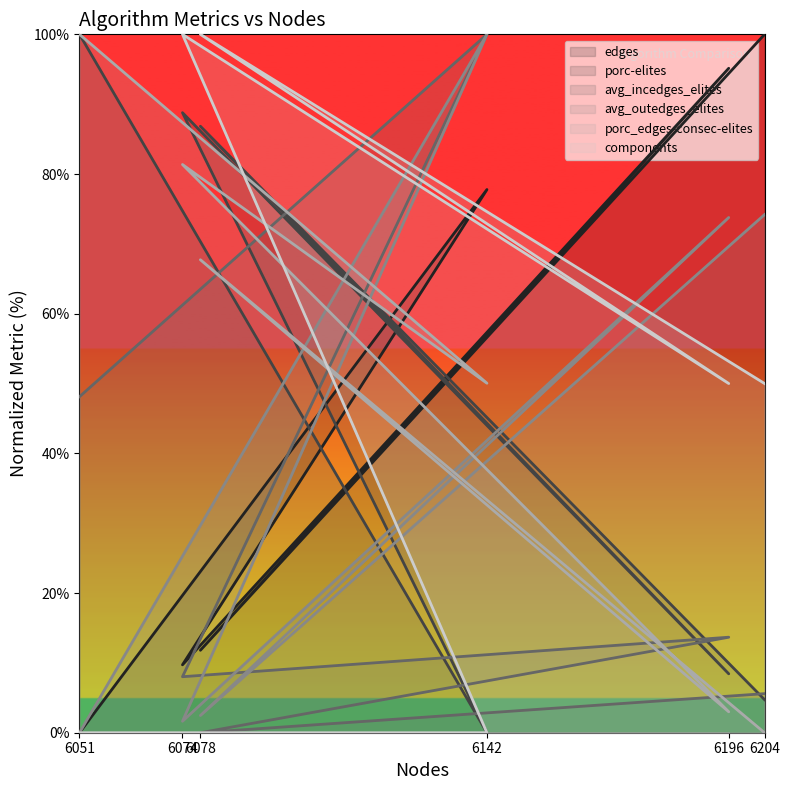

Which series has the widest spread of values?

edges